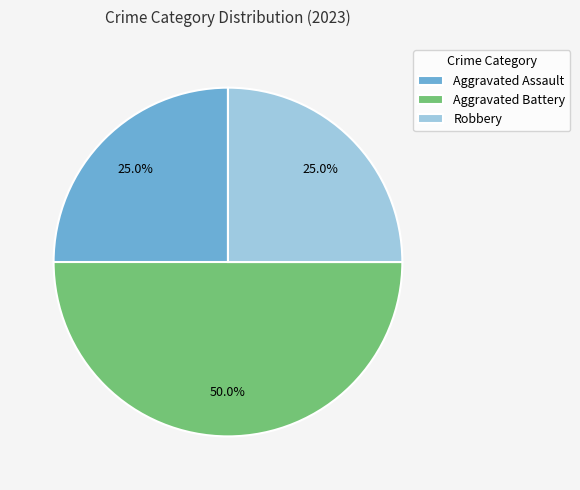

Approximately how many times larger is the value at Robbery compared to Aggravated Battery?

0.5